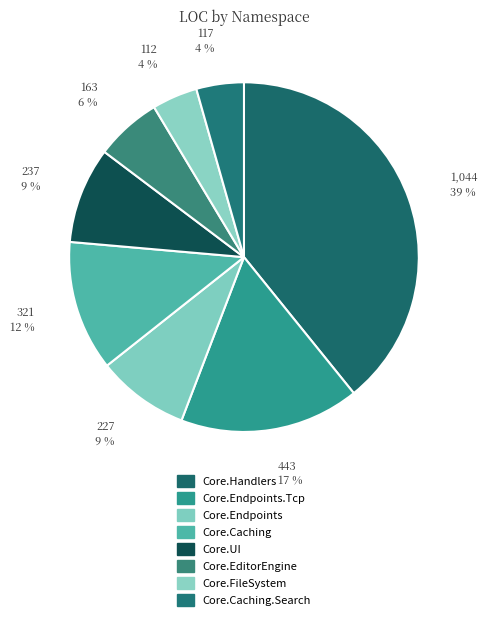

How many segments does this pie chart have?

8